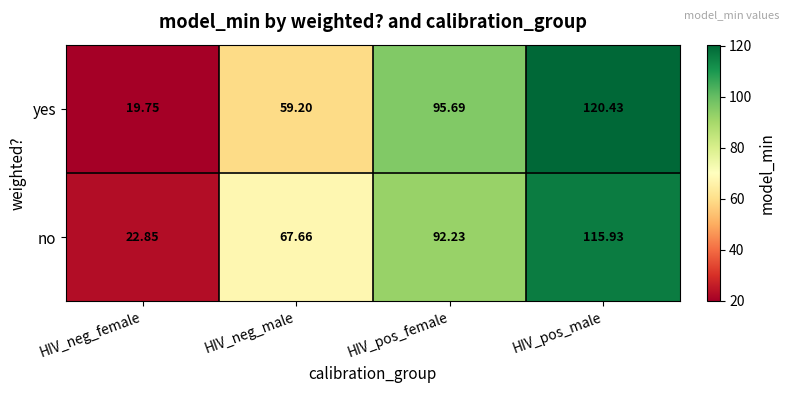

How many data points in yes are above 95?

2